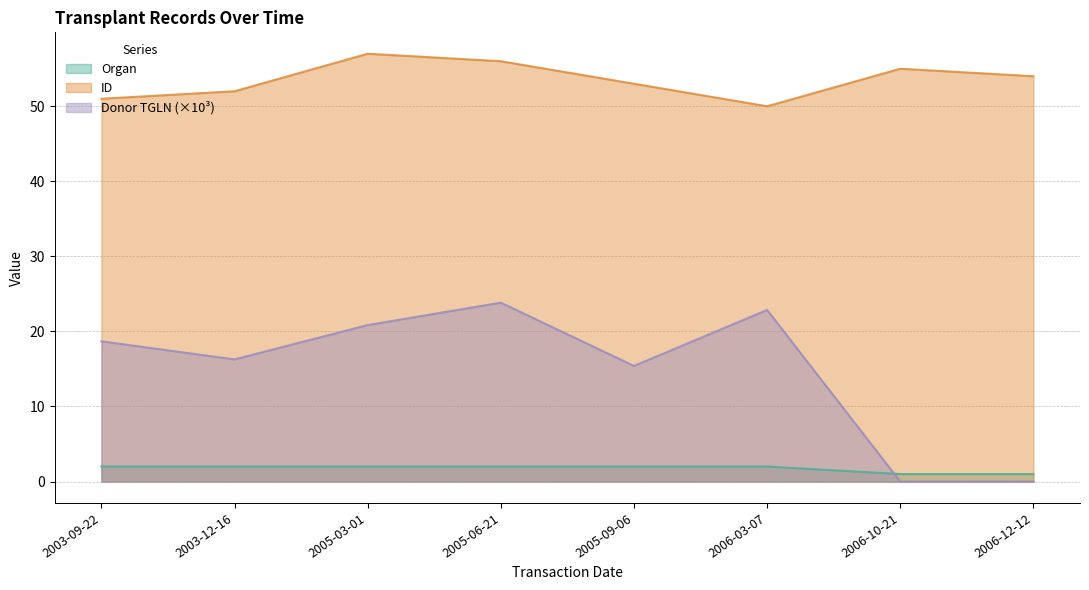

Rank the categories by Organ value from lowest to highest.

2006-10-21, 2006-12-12, 2003-09-22, 2003-12-16, 2005-03-01, 2005-06-21, 2005-09-06, 2006-03-07